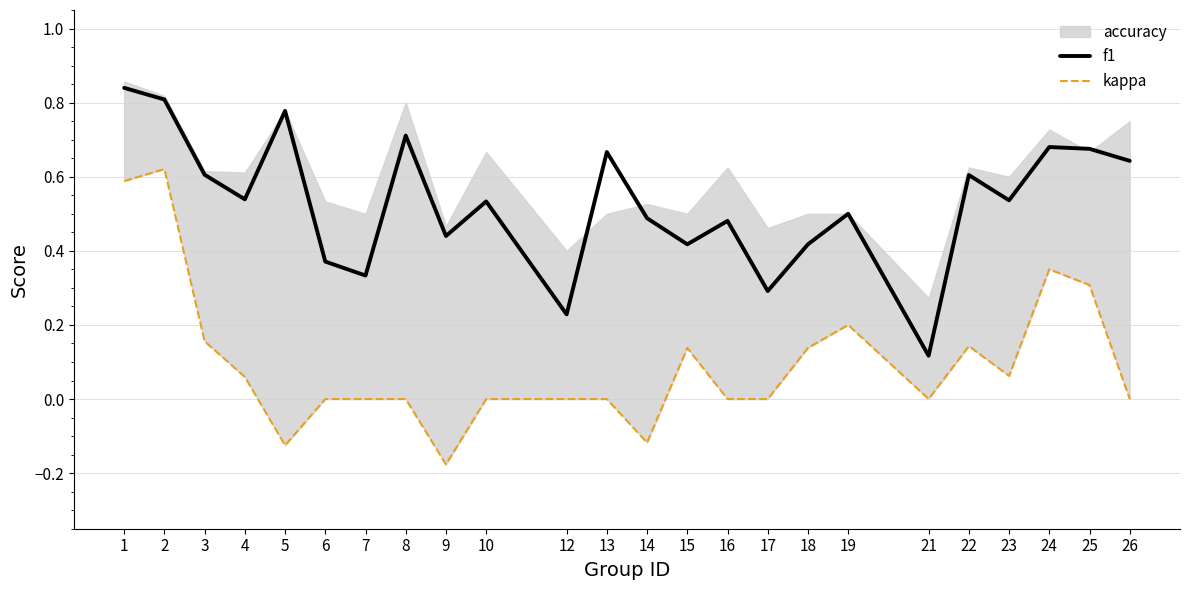

Which category has the lowest value in the kappa series?

9